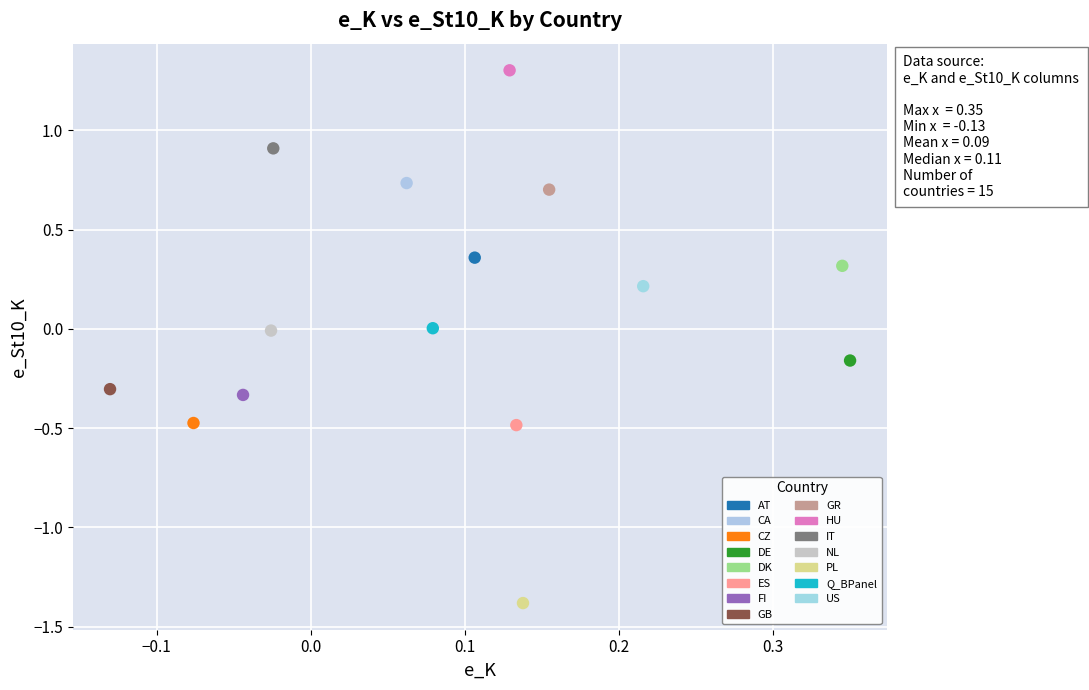

Which series reaches the maximum Y coordinate?

HU